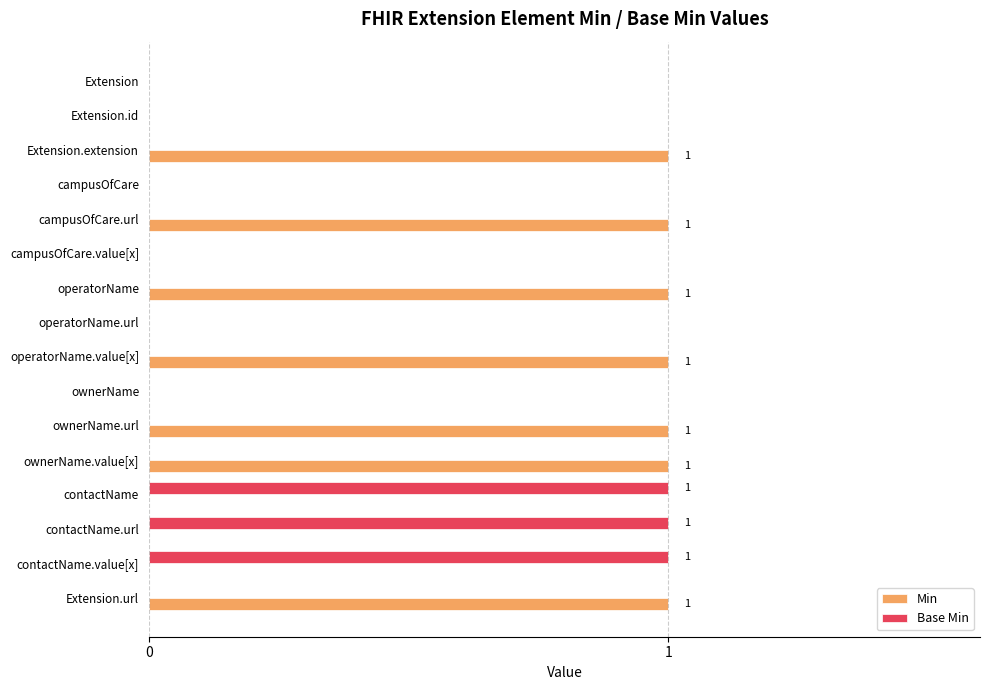

True or false: Base Min has a value of -1 at operatorName.value[x].

False